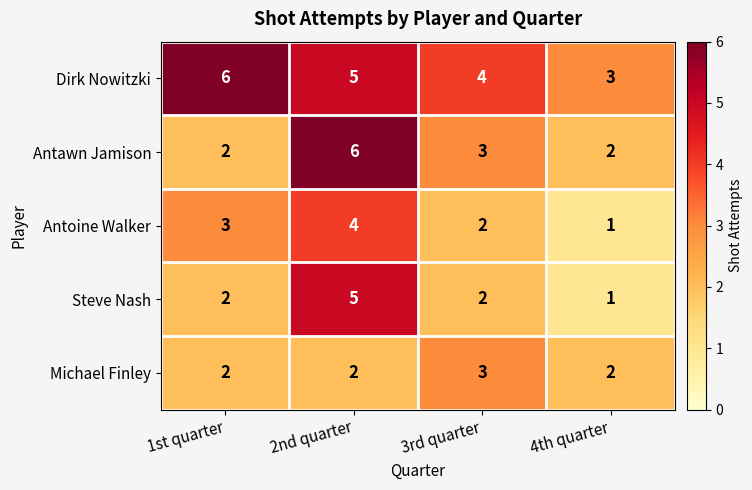

What is the difference between the highest and lowest values at 2nd quarter?

4